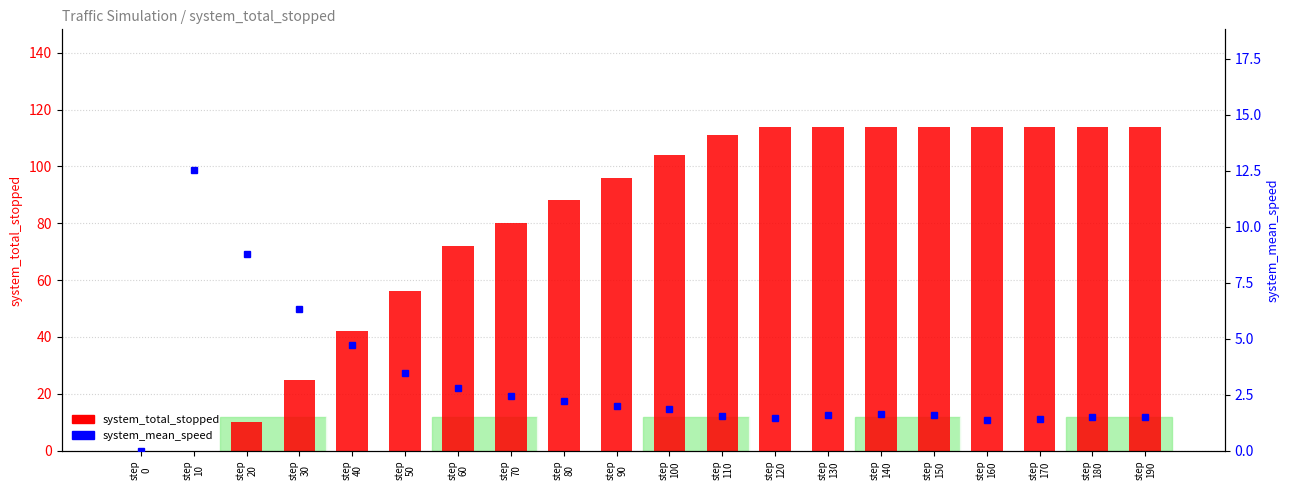

What is the difference between the highest and lowest values at step
50?

52.5